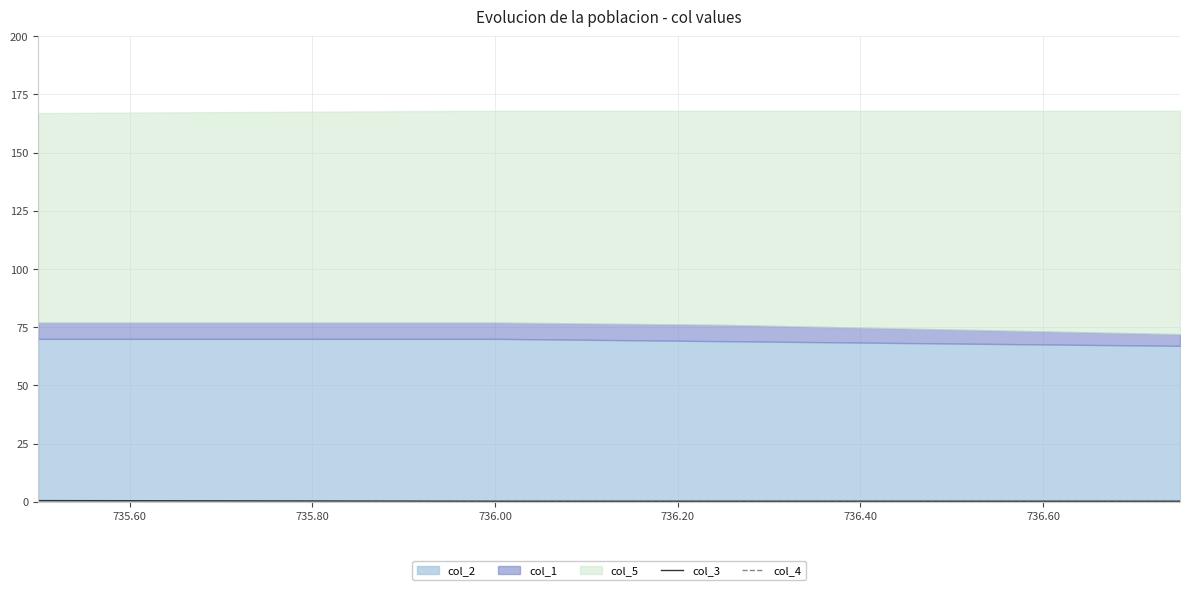

At how many categories does at least one series exceed 0?

5